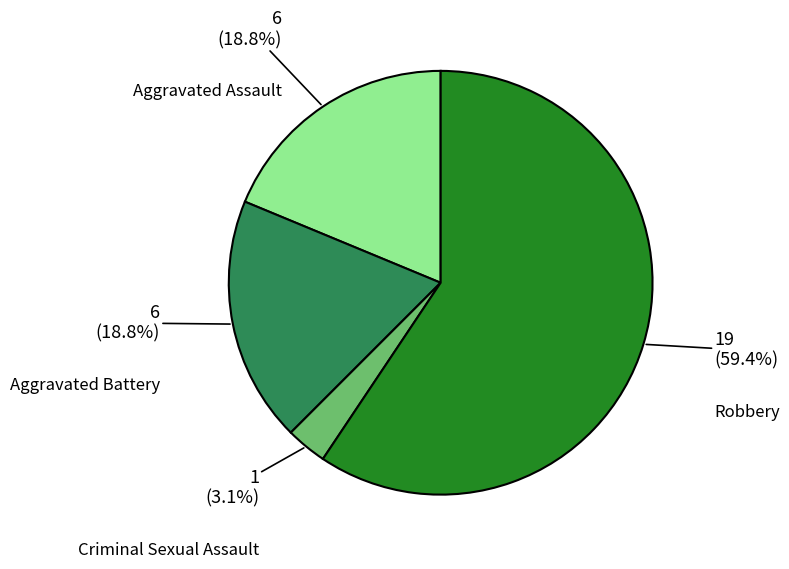

To the nearest percent, what portion does Robbery represent?

59%